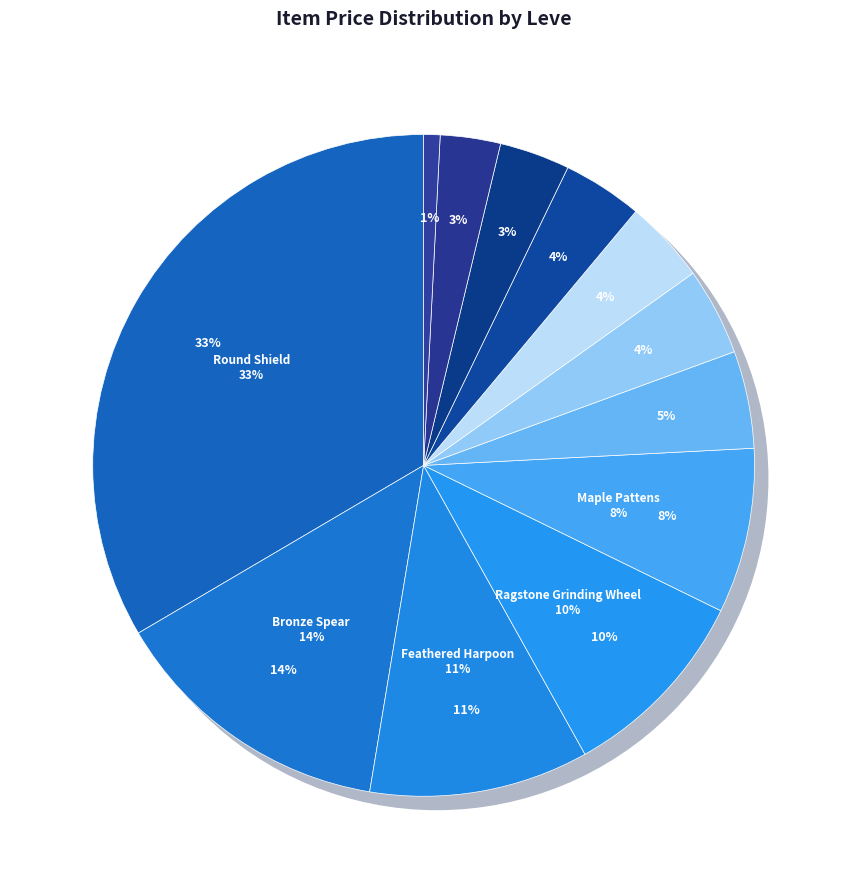

What portion of the pie excludes Ash Lumber?

99.9%